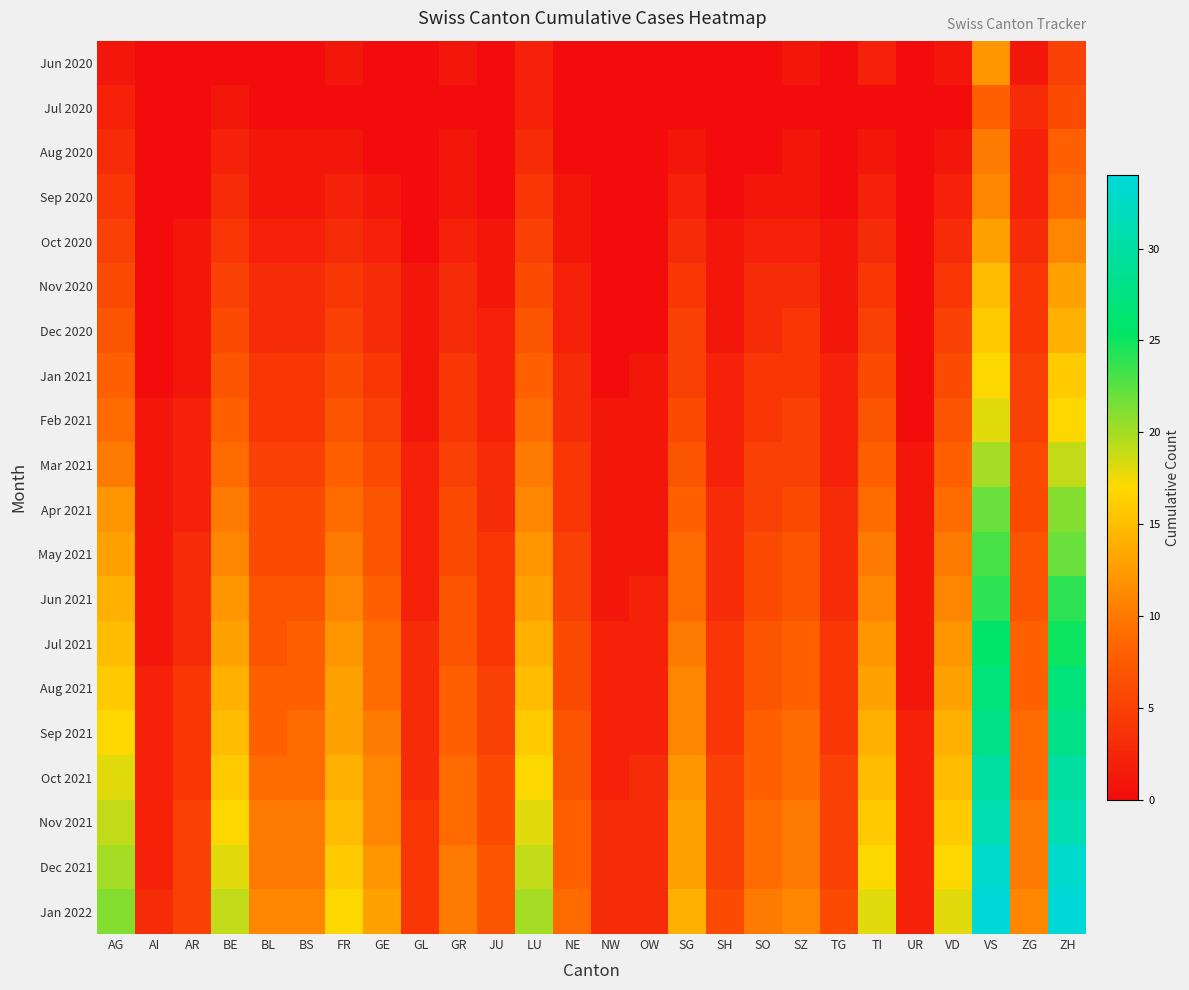

At which category does the chart reach its peak across all series?

VS